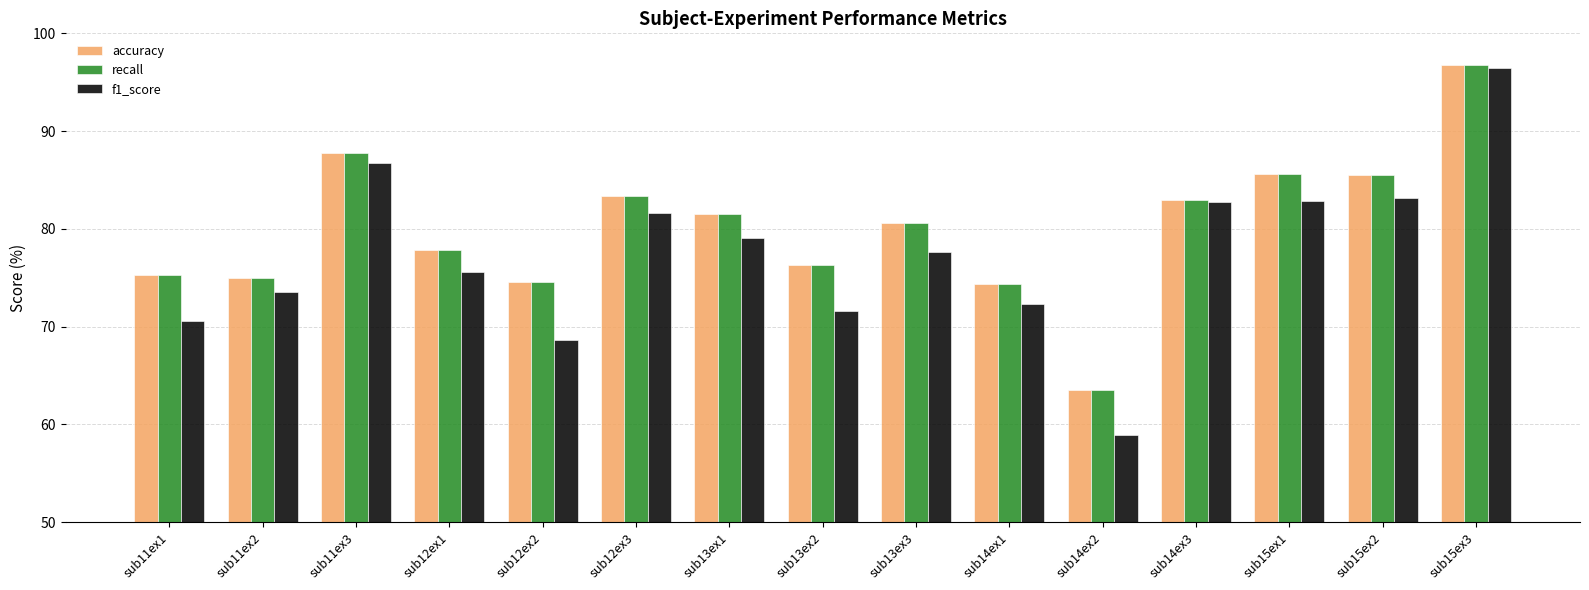

What is the value of the accuracy bar at the 4th from the left?

77.8